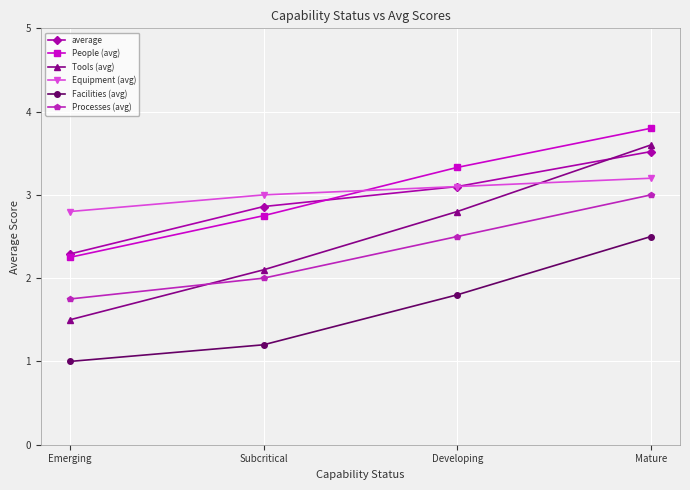

How many values in the average series exceed 3?

2